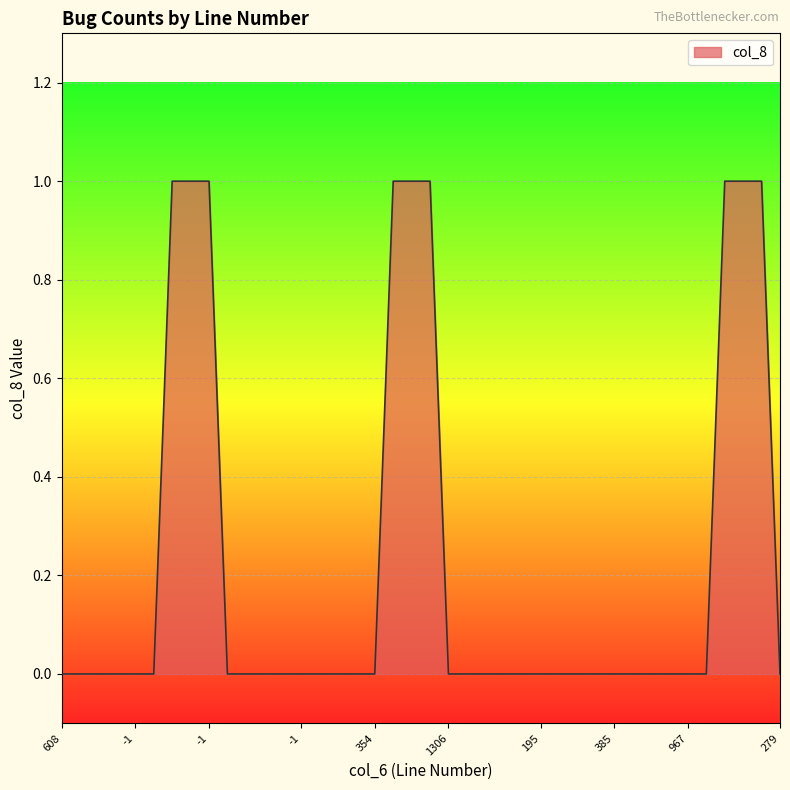

How many lines are shown in the chart?

1